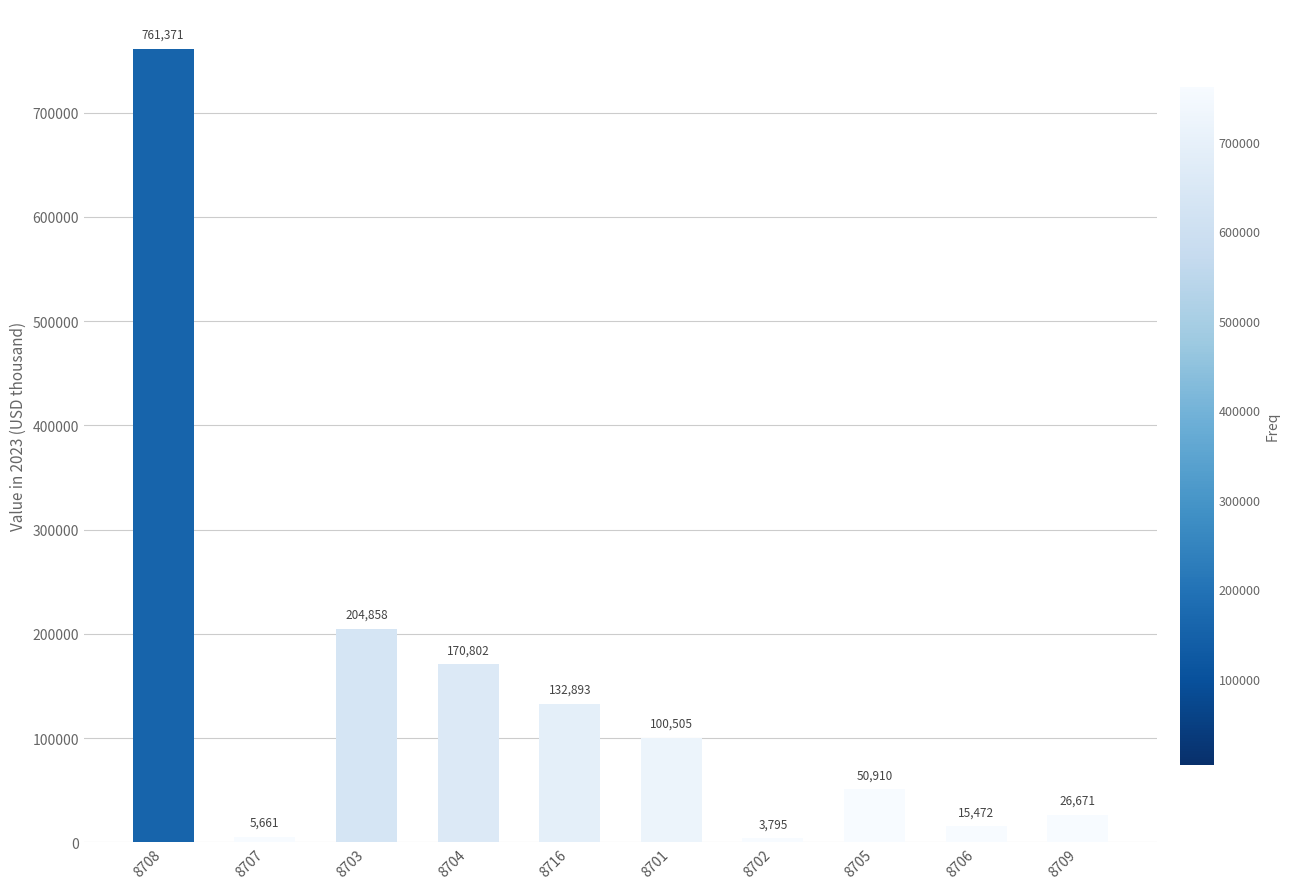

At which category does the chart reach its minimum across all series?

8702